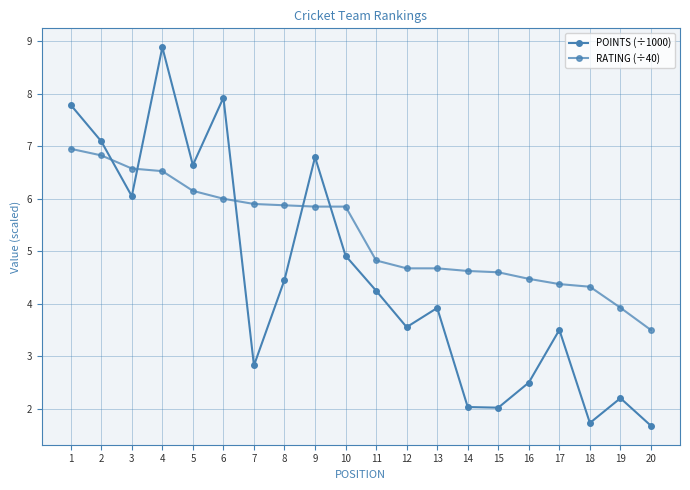

Reading right to left, transcribe all the data shown in this chart.

POINTS (÷1000): 1.7	2.2	1.7	3.5	2.5	2.0	2.0	3.9	3.6	4.2	4.9	6.8	4.5	2.8	7.9	6.6	8.9	6.0	7.1	7.8
RATING (÷40): 3.5	3.9	4.3	4.4	4.5	4.6	4.6	4.7	4.7	4.8	5.8	5.8	5.9	5.9	6.0	6.2	6.5	6.6	6.8	7.0